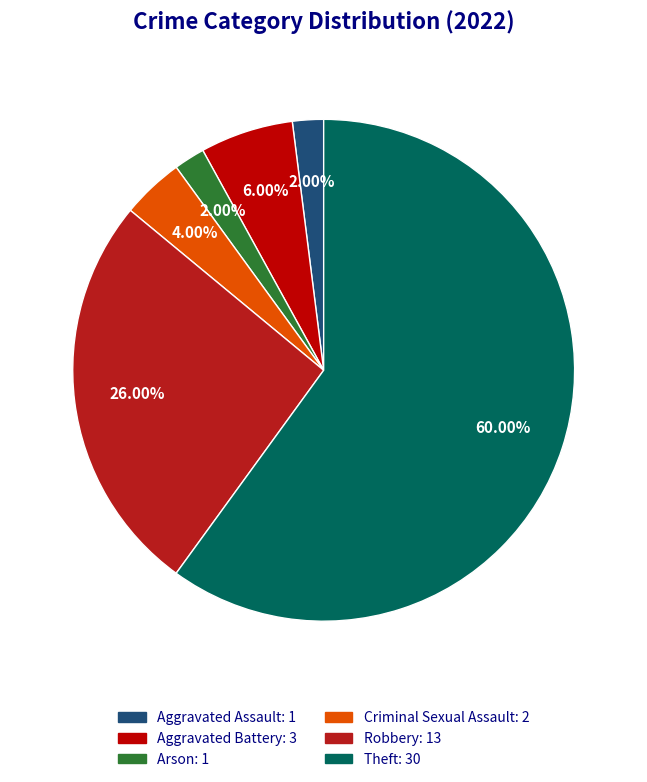

Which slice is the largest?

Theft: 30